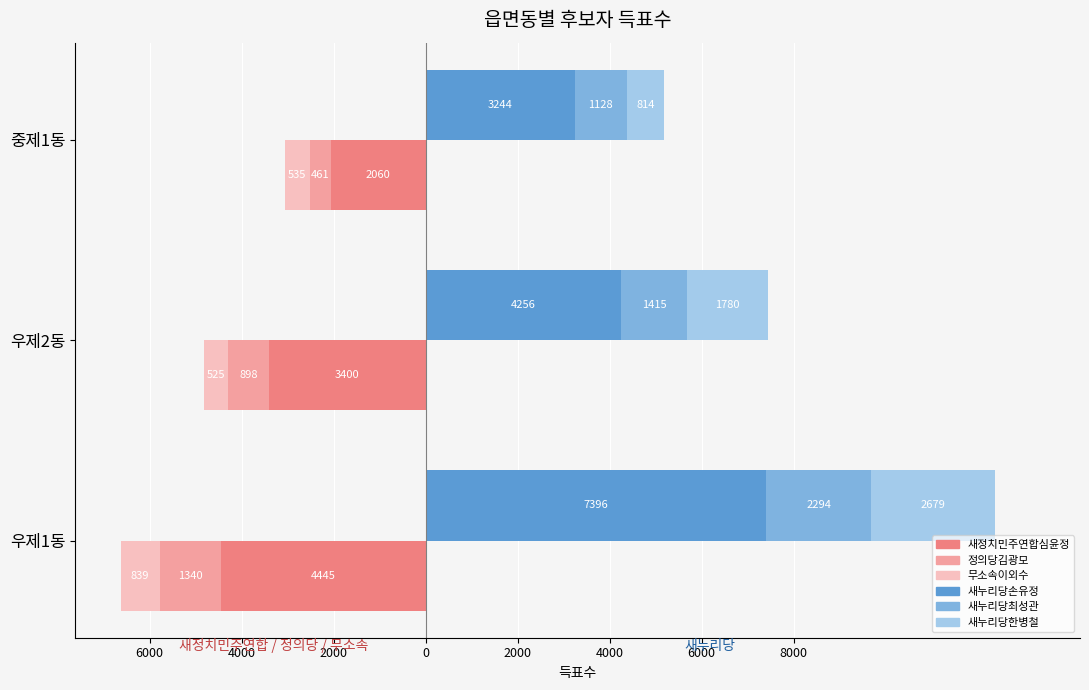

Which series changed the most between 우제2동 and 중제1동?

새정치민주연합심윤정